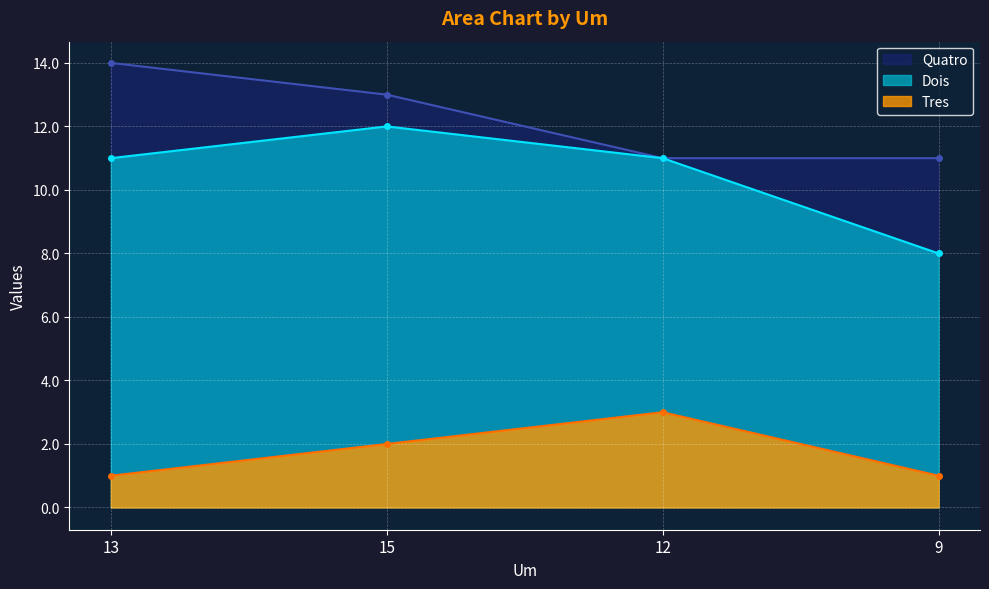

The Quatro series shows 5 at 12. True or false?

False